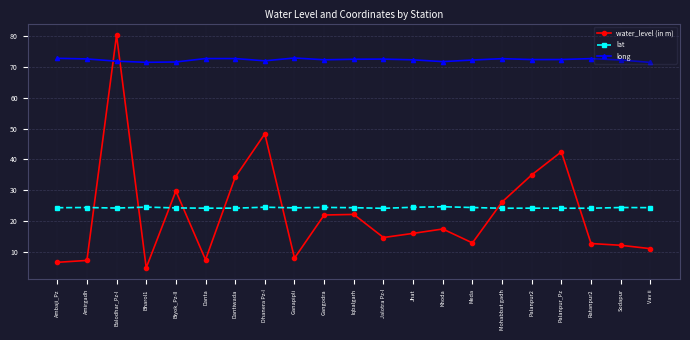

At Palanpur_Pz, list the series in order from smallest to largest.

lat, water_level (in m), long